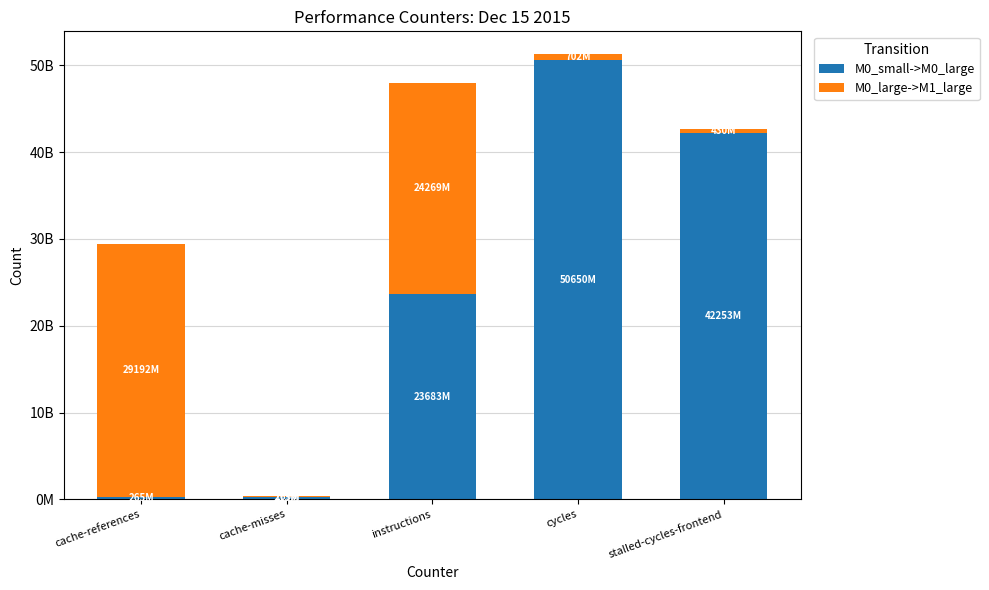

What are all the series names shown in the legend?

M0_small->M0_large, M0_large->M1_large